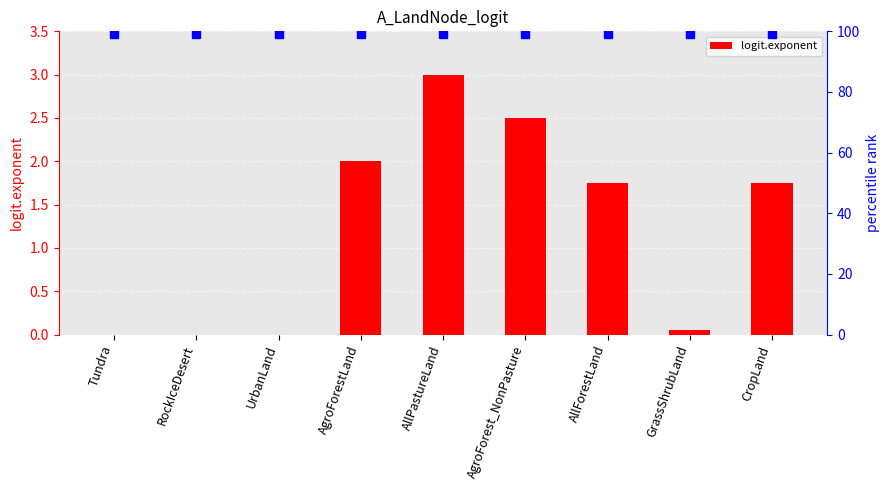

Is it true that the value at CropLand is 1.8?

True